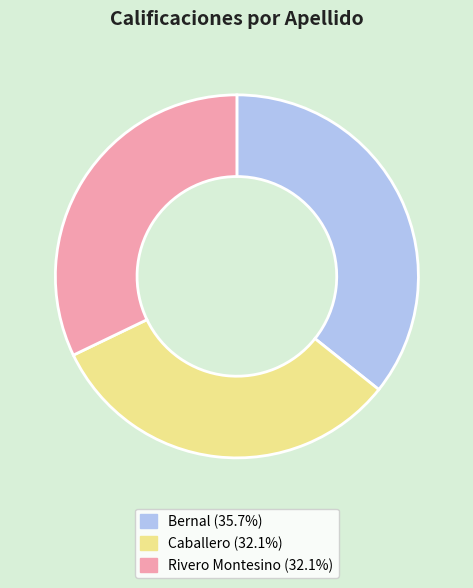

How many slices are in this pie chart?

3